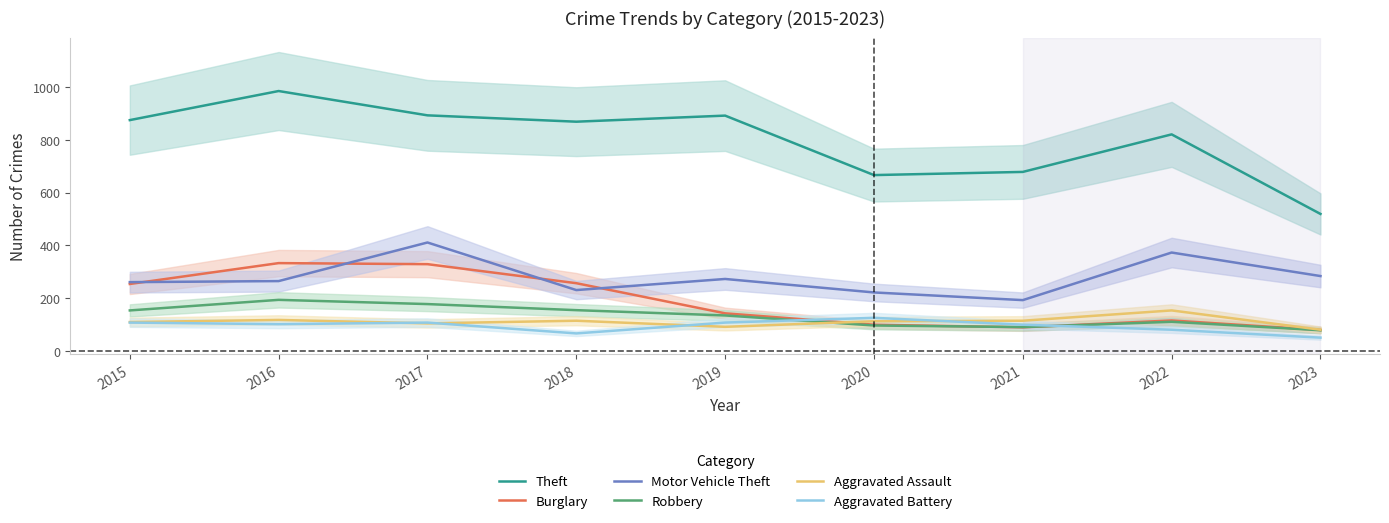

How many times do Burglary and Motor Vehicle Theft cross each other?

4